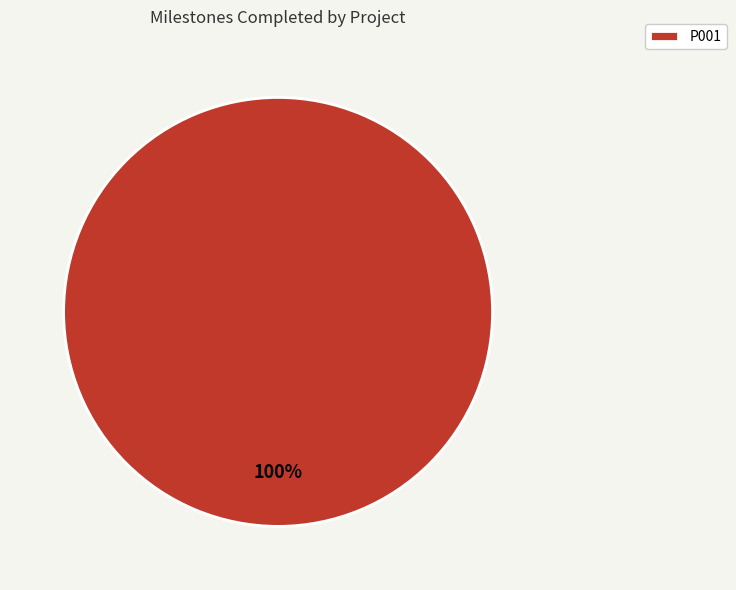

Which slice represents more than half of the pie?

P001